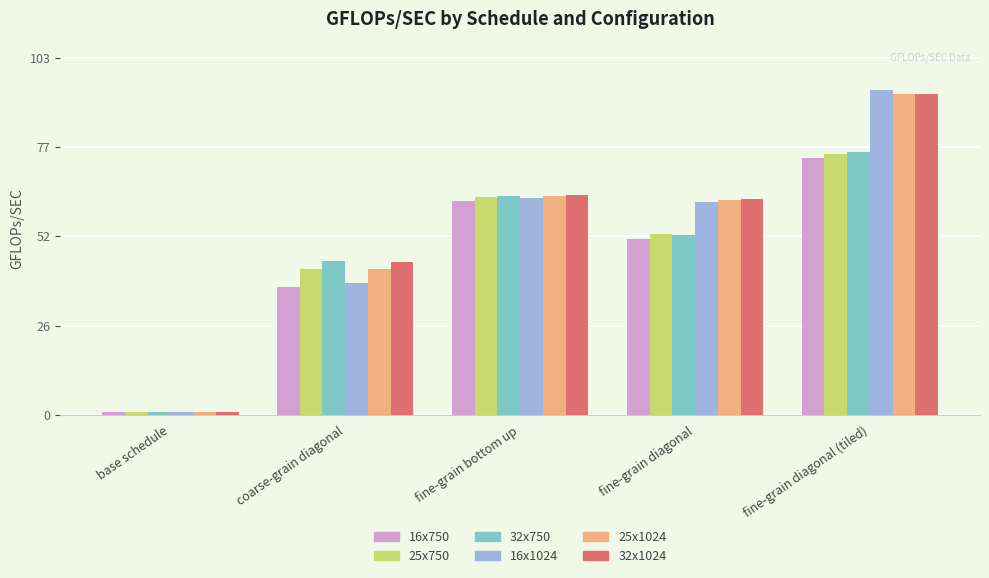

Reading left to right, extract all data points from this chart.

16x750: base schedule=0.8	coarse-grain diagonal=36.8	fine-grain bottom up=61.8	fine-grain diagonal=50.7	fine-grain diagonal (tiled)=74.2
25x750: base schedule=0.9	coarse-grain diagonal=42.1	fine-grain bottom up=63.1	fine-grain diagonal=52.3	fine-grain diagonal (tiled)=75.3
32x750: base schedule=0.9	coarse-grain diagonal=44.5	fine-grain bottom up=63.3	fine-grain diagonal=52.0	fine-grain diagonal (tiled)=76.0
16x1024: base schedule=0.8	coarse-grain diagonal=38.0	fine-grain bottom up=62.7	fine-grain diagonal=61.6	fine-grain diagonal (tiled)=93.7
25x1024: base schedule=0.9	coarse-grain diagonal=42.2	fine-grain bottom up=63.3	fine-grain diagonal=62.1	fine-grain diagonal (tiled)=92.6
32x1024: base schedule=0.9	coarse-grain diagonal=44.2	fine-grain bottom up=63.5	fine-grain diagonal=62.5	fine-grain diagonal (tiled)=92.8